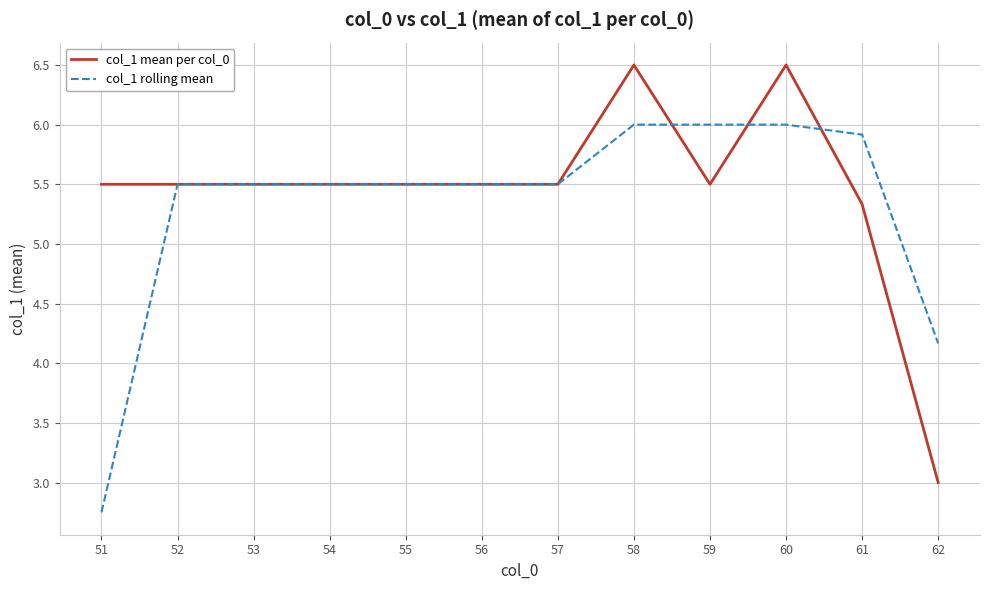

Which category has the lowest value across all series?

51